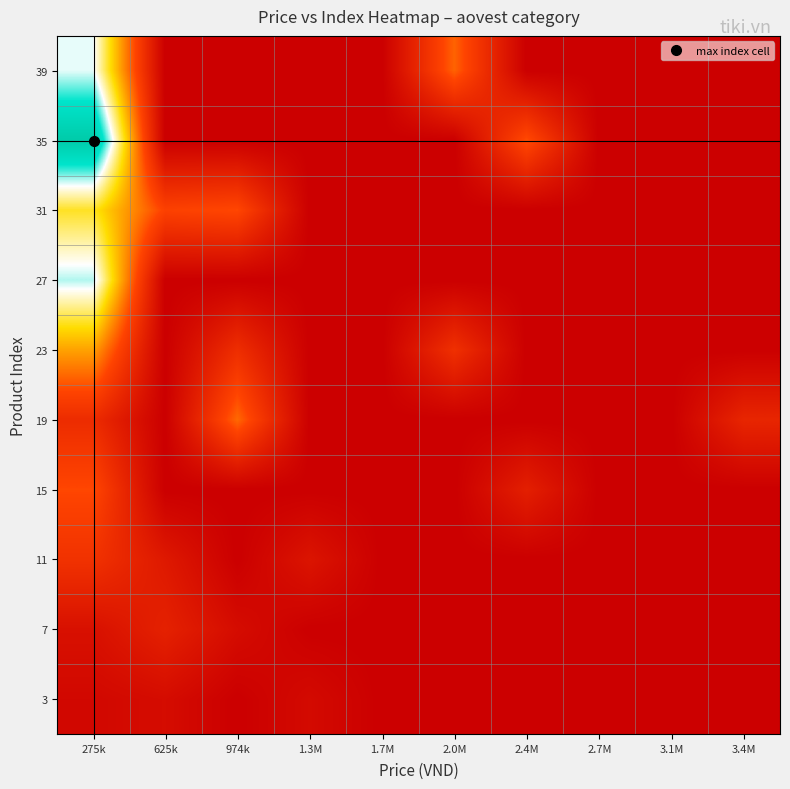

Rank the series at 2.0M from lowest to highest value.

3, 7, 11, 15, 19, 27, 31, 35, 23, 39